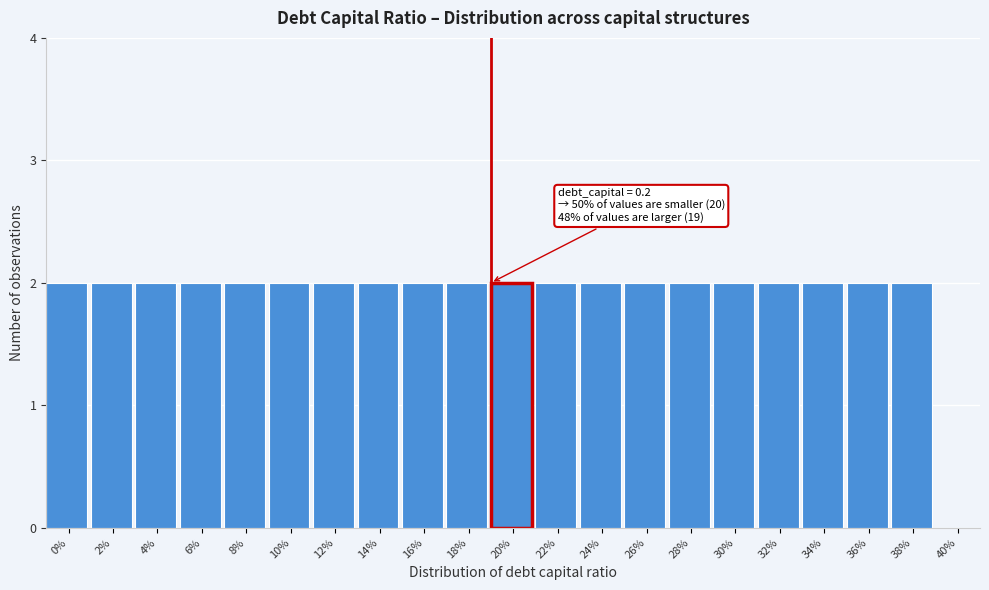

Reading left to right, what are all the values shown in this chart?

0%=2	2%=2	4%=2	6%=2	8%=2	10%=2	12%=2	14%=2	16%=2	18%=2	20%=2	22%=2	24%=2	26%=2	28%=2	30%=2	32%=2	34%=2	36%=2	38%=2	40%=0